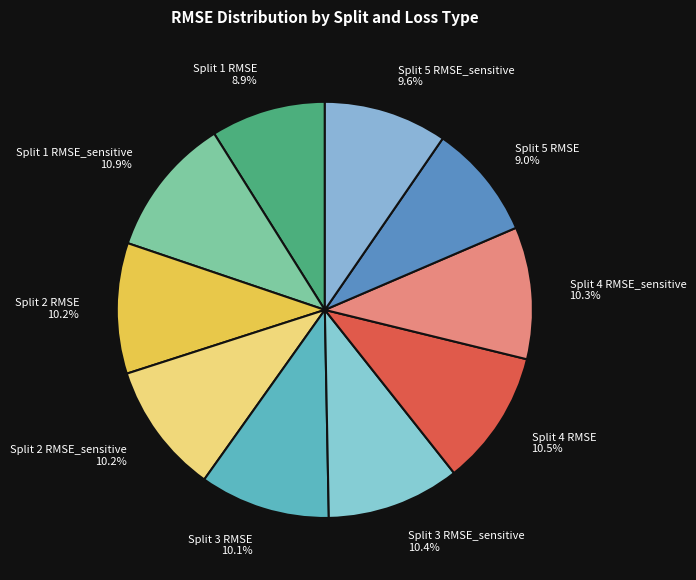

What percentage is NOT represented by Split 4 RMSE 10.5%?

89.5%